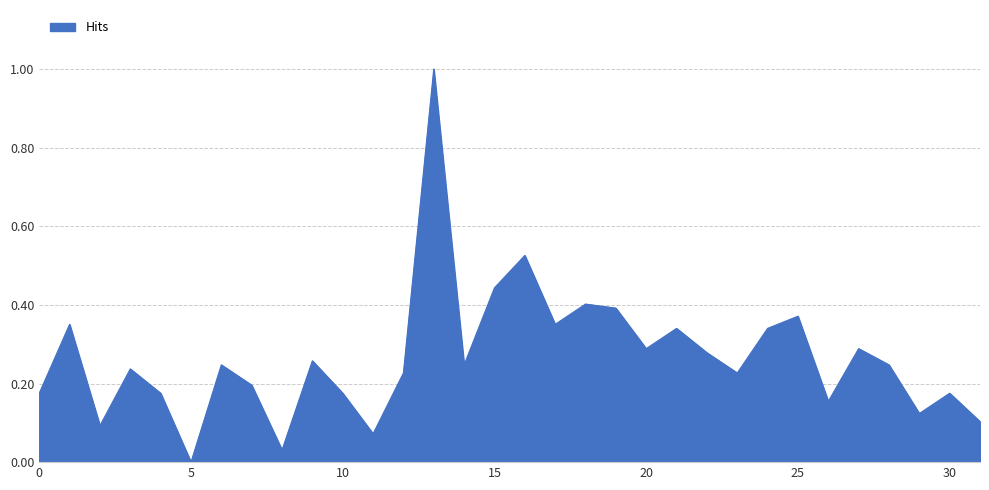

What is the maximum value shown in the chart?

1.0